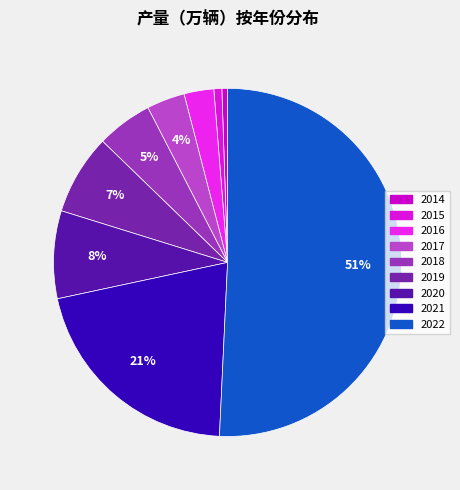

What percentage do 2021 and 2016 together represent?

23.7%